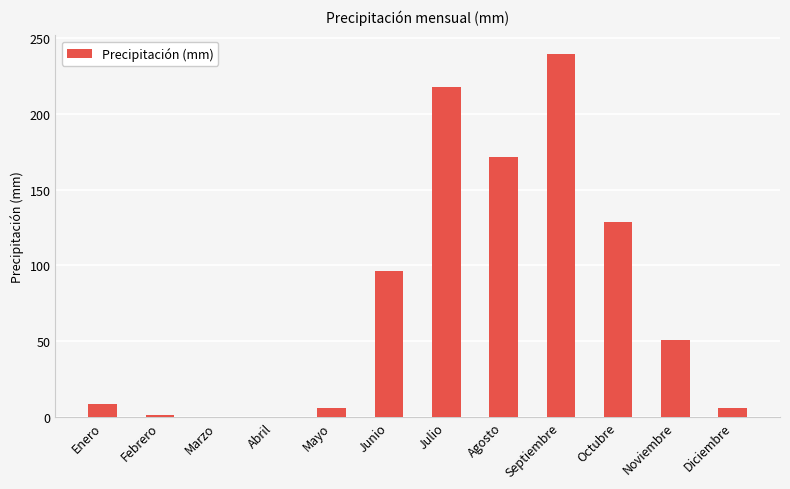

What is the change in value from Agosto to Octubre?

-43.1